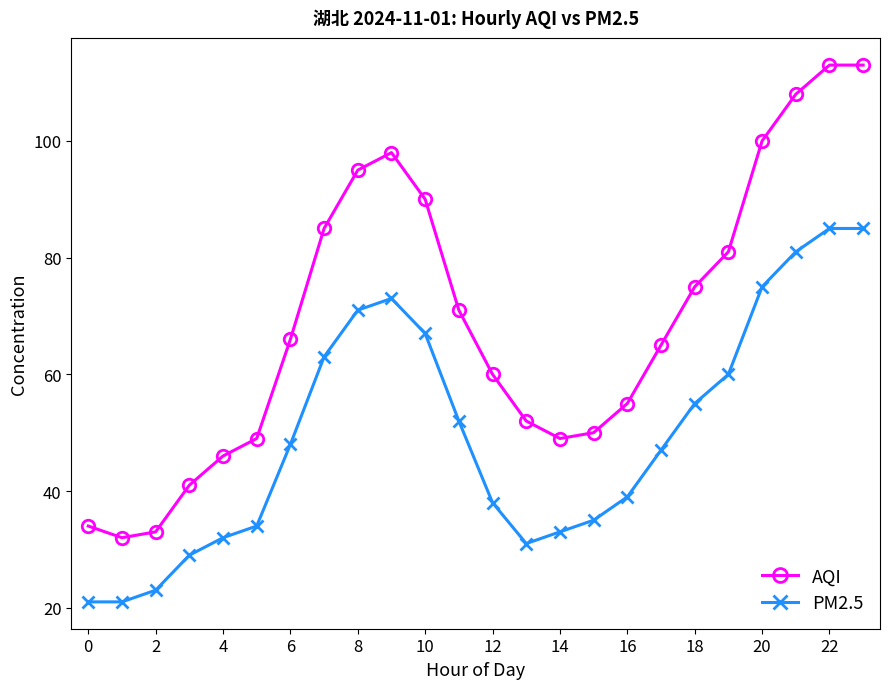

Which series has the largest total across all categories?

AQI